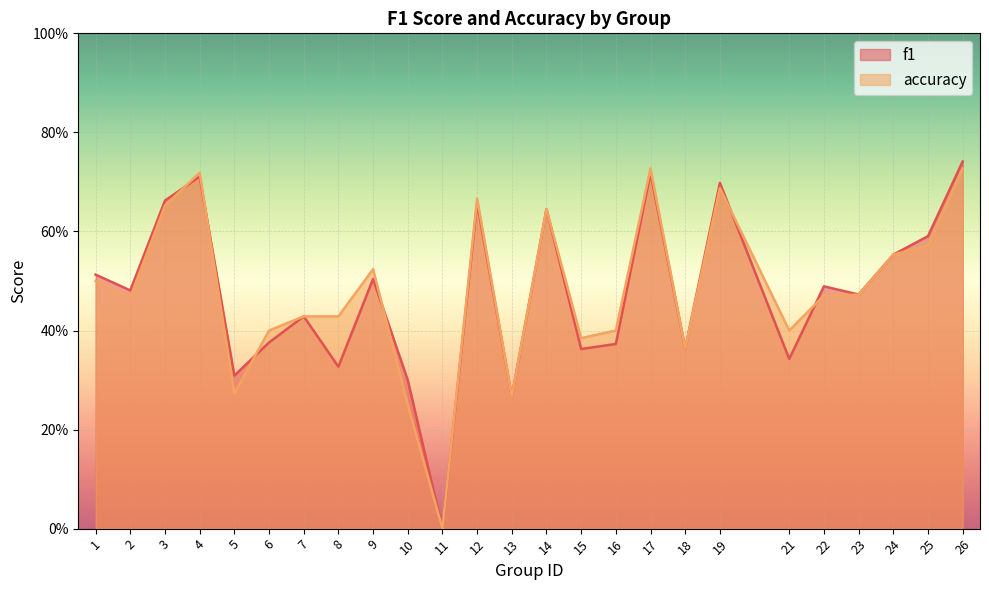

Between 8 and 26, which is larger?

26